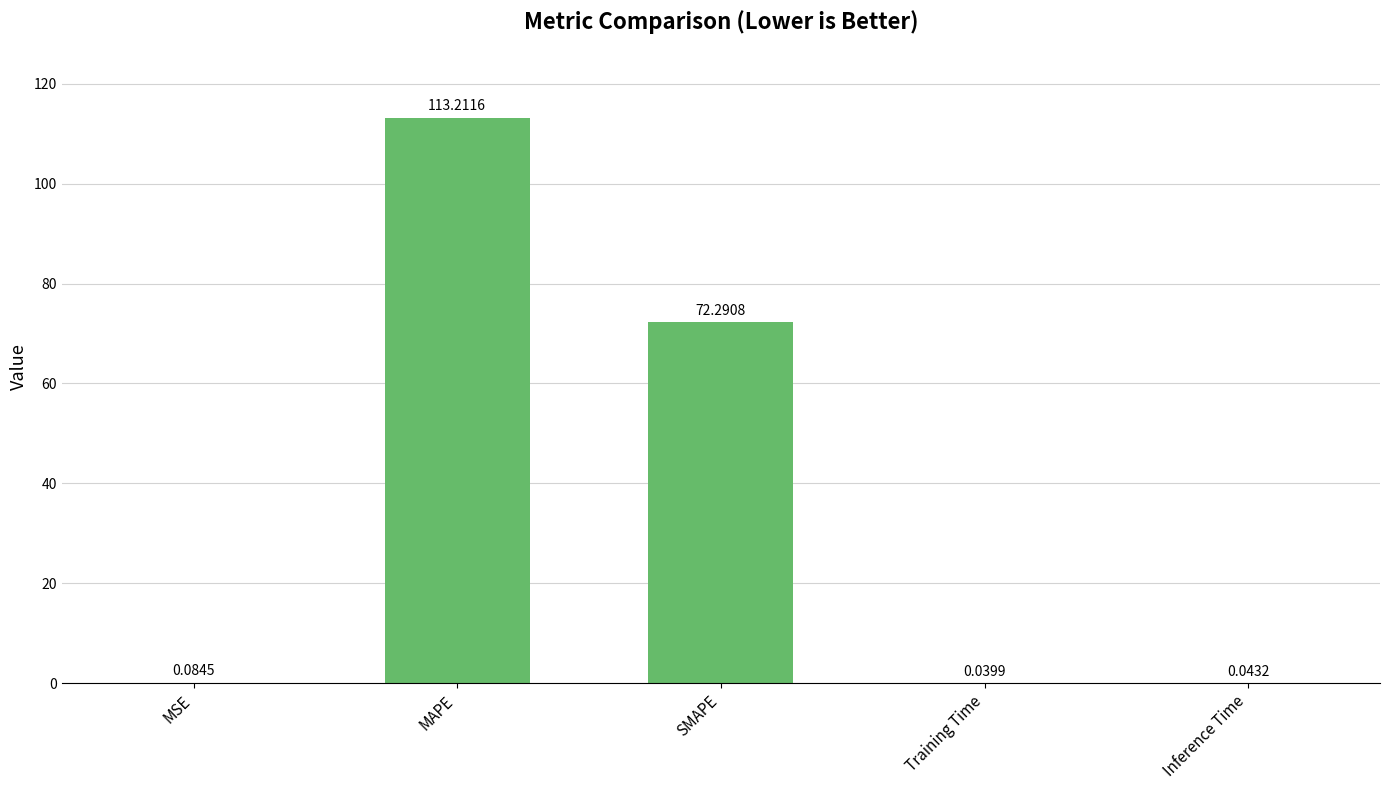

At which category does the chart reach its peak across all series?

MAPE